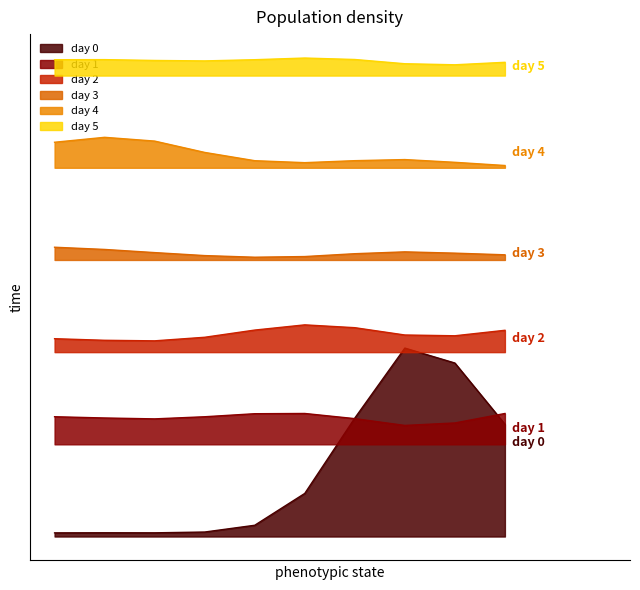

Does the chart display data point markers on the line(s)?

No